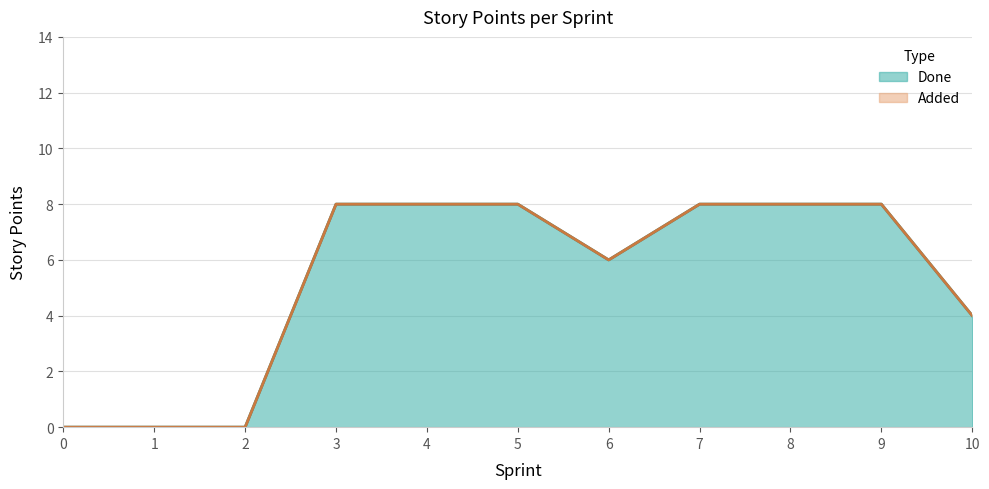

How many lines are shown in the chart?

1